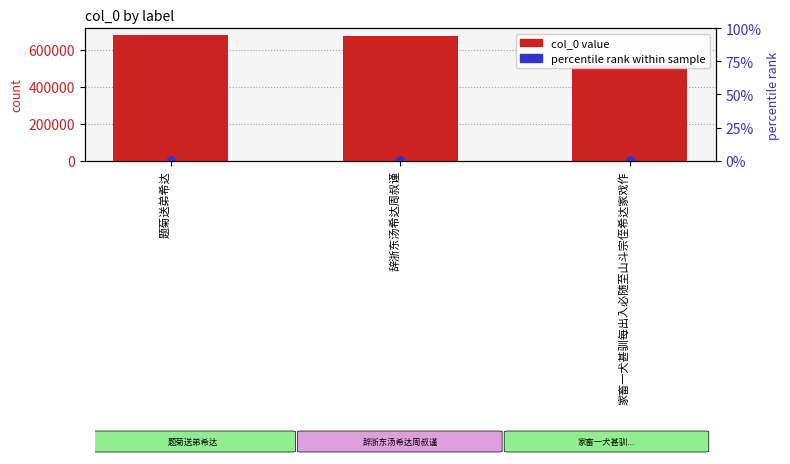

What is the change in value from 题菊送弟希达 to 家畜一犬甚驯每出入必随至山斗宗侄希达家戏作?

-166643